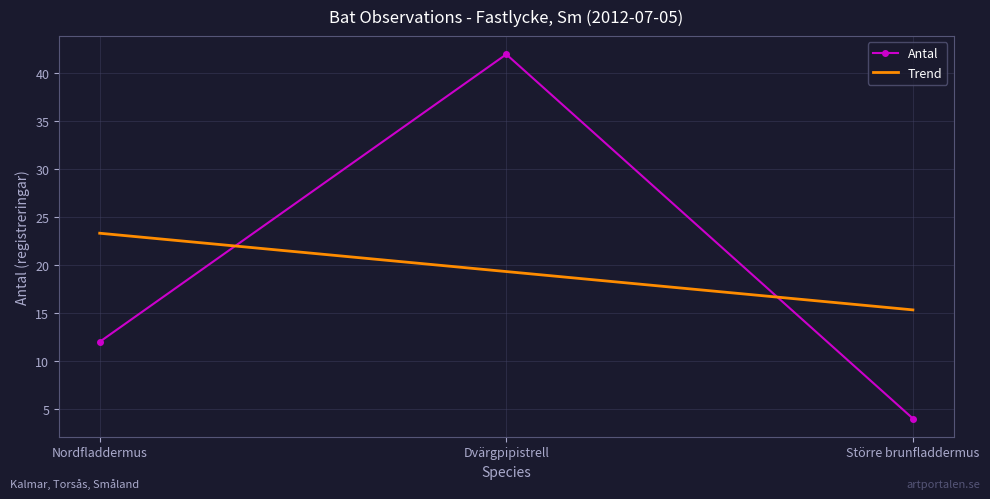

What is the value of the Antal point at the 1st from the left?

12